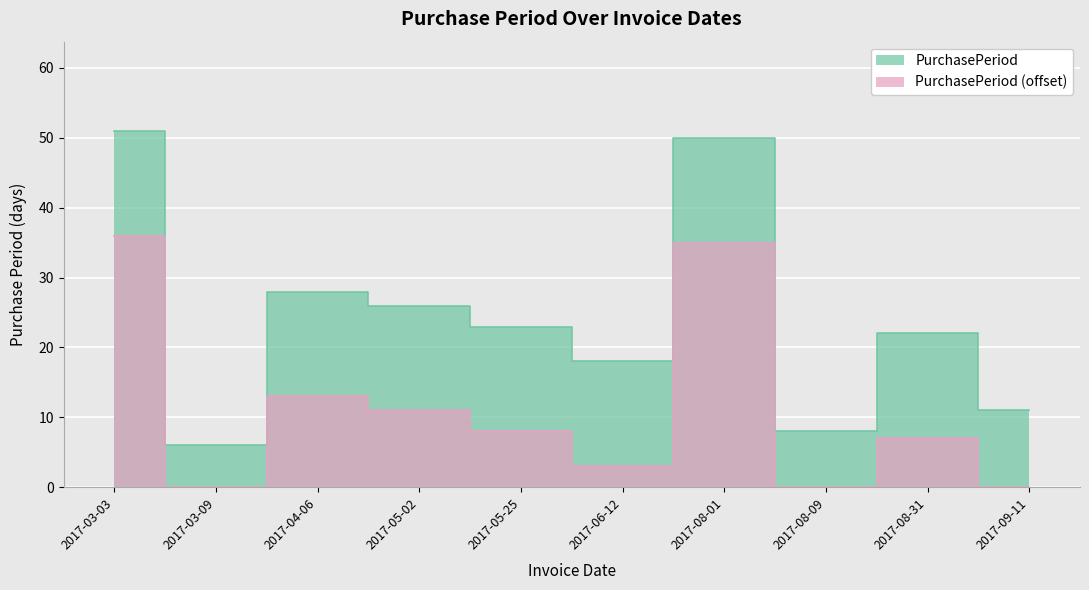

Rank the categories by value from highest to lowest.

2017-03-03, 2017-08-01, 2017-04-06, 2017-05-02, 2017-05-25, 2017-08-31, 2017-06-12, 2017-09-11, 2017-08-09, 2017-03-09